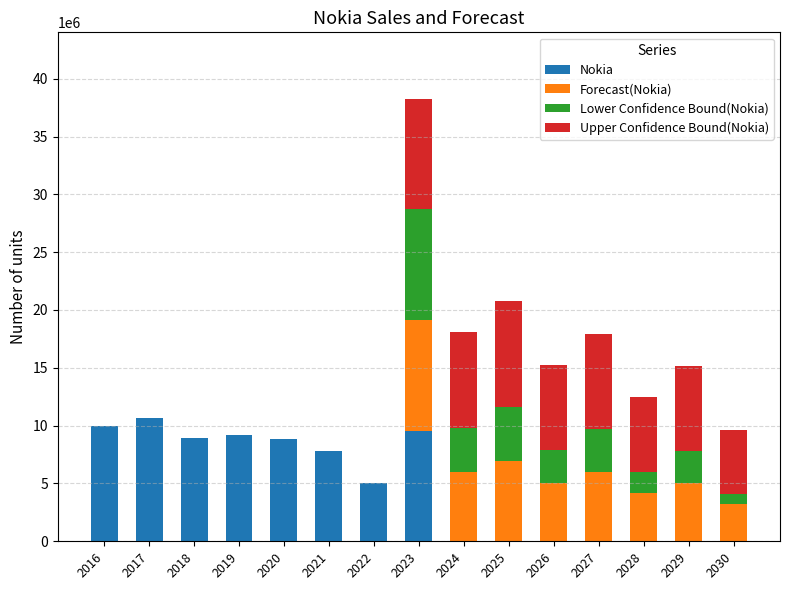

What is the maximum value for Nokia?

10681674.0